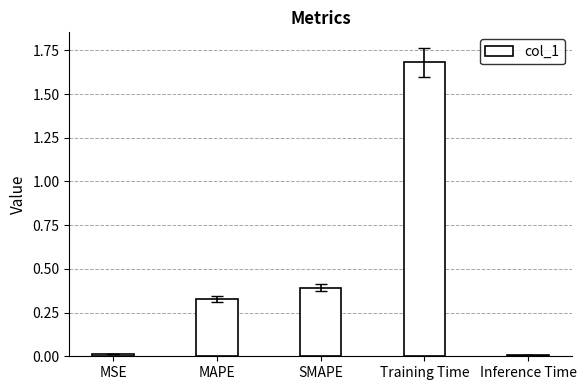

How many bars are there in total?

5